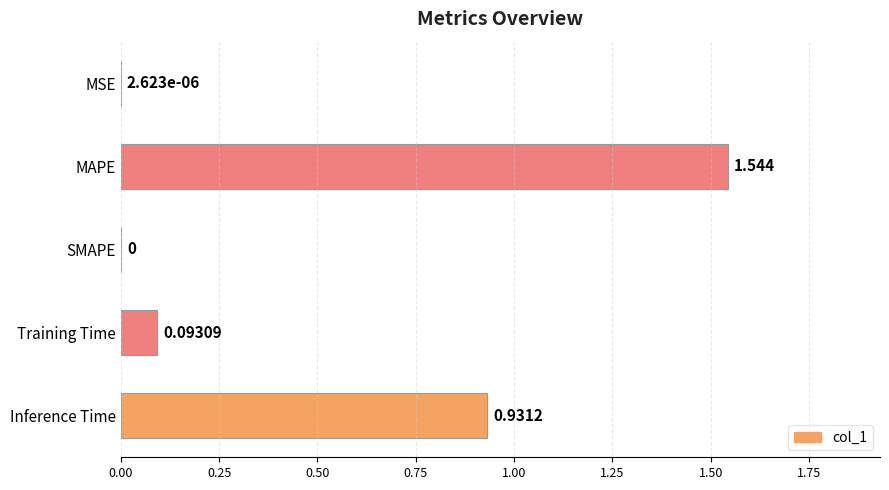

Between Inference Time and MAPE, which is larger?

MAPE